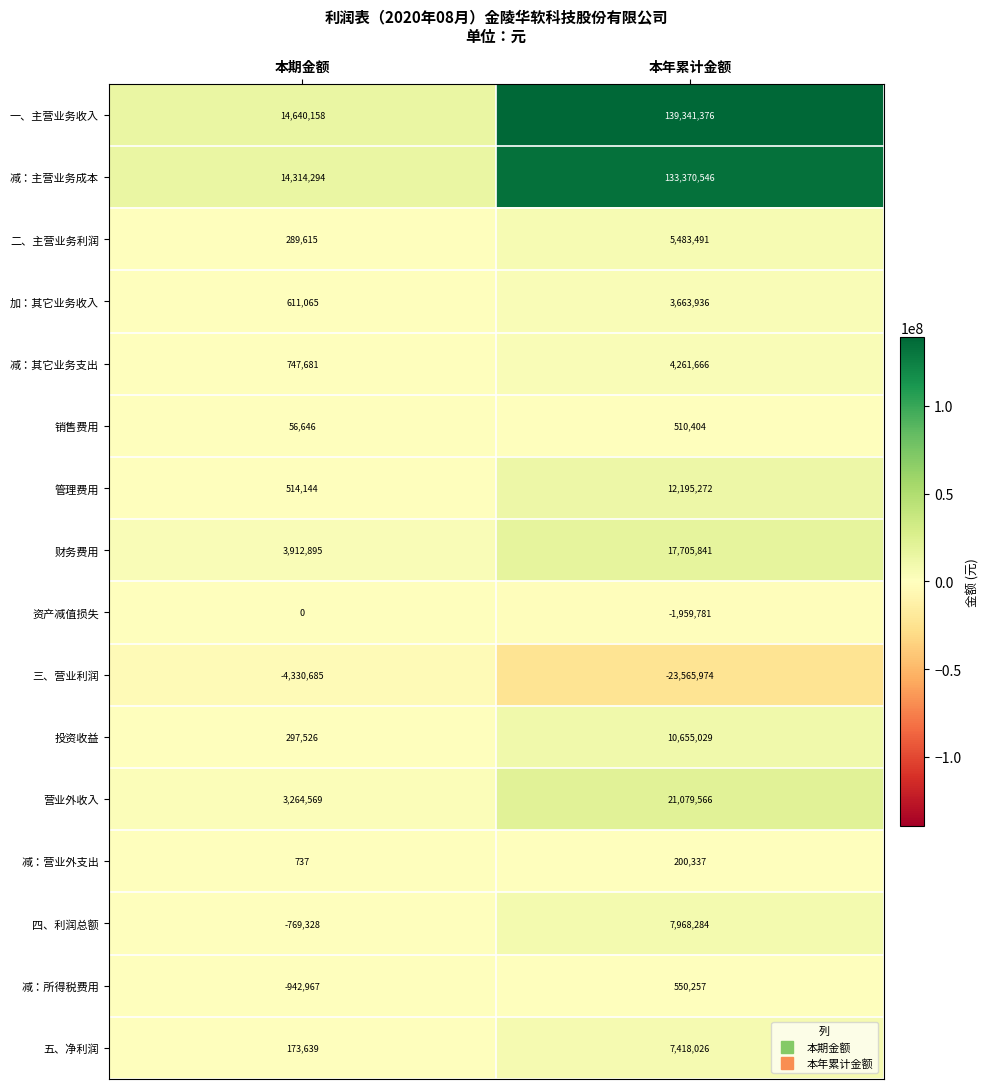

What is the difference between the highest and lowest values at 本期金额?

18970843